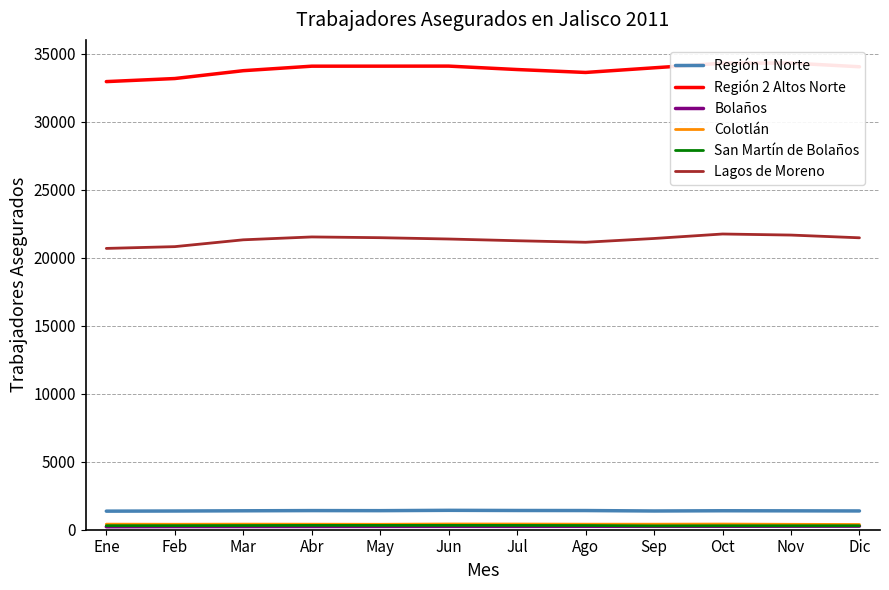

How many values in the San Martín de Bolaños series are below 309?

6